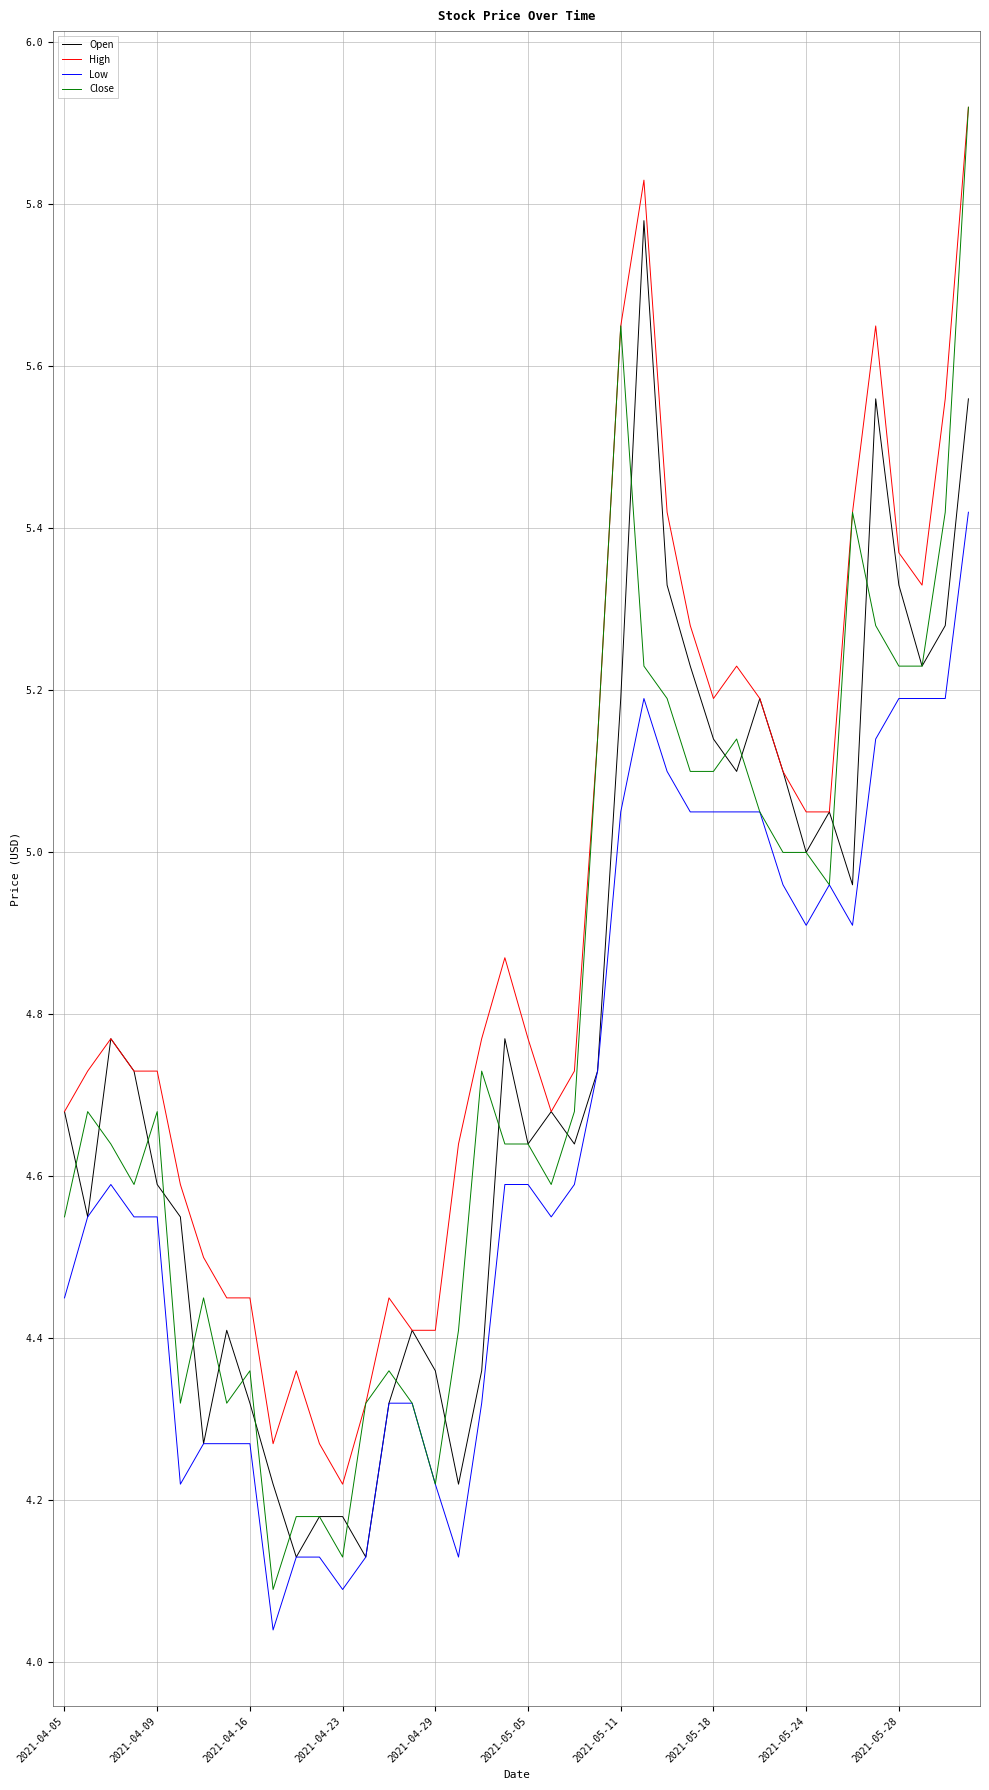

True or false: High and Low cross at least once.

False